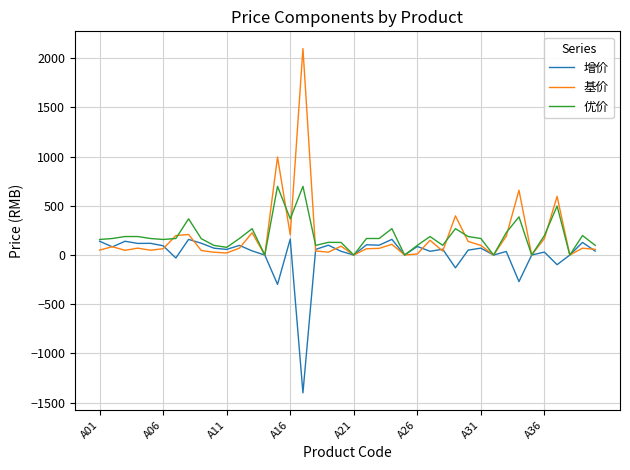

What is the maximum value for 优价?

698.0